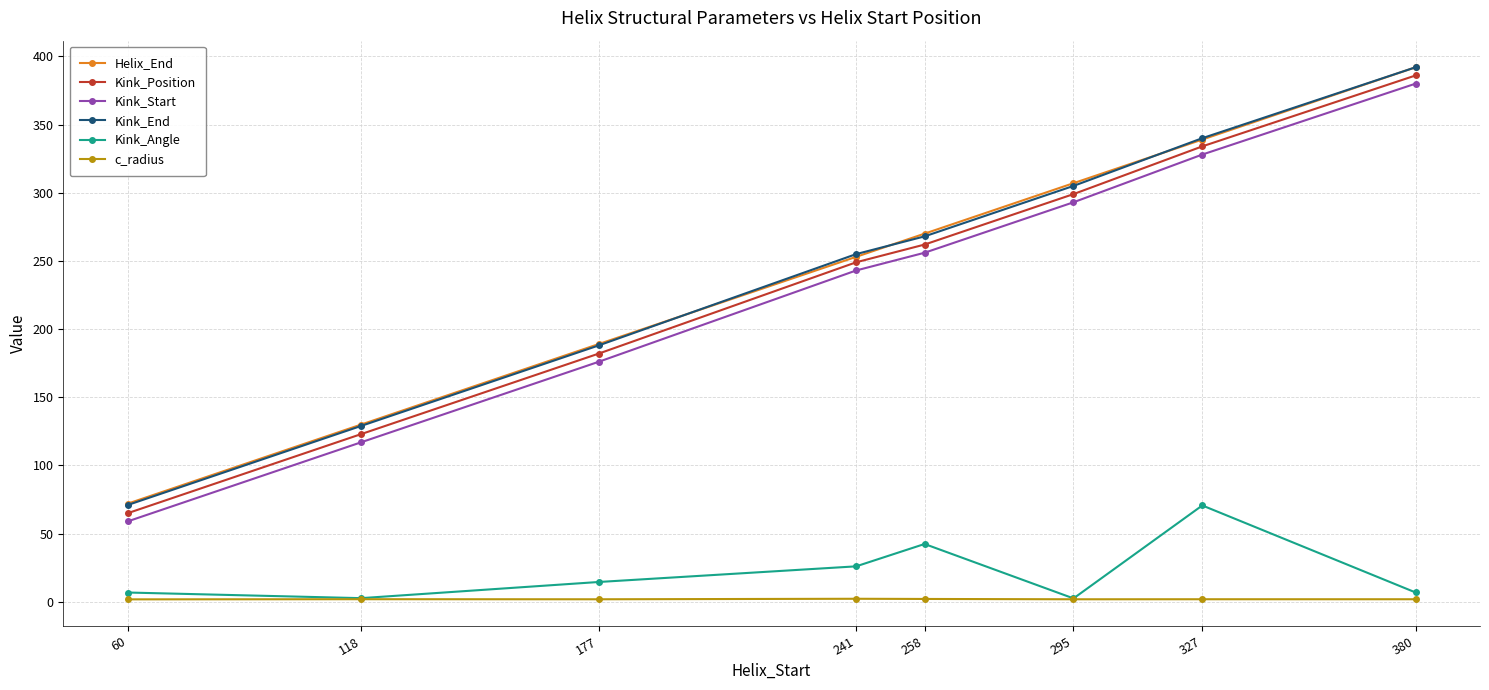

What is the maximum value shown in the chart?

392.0